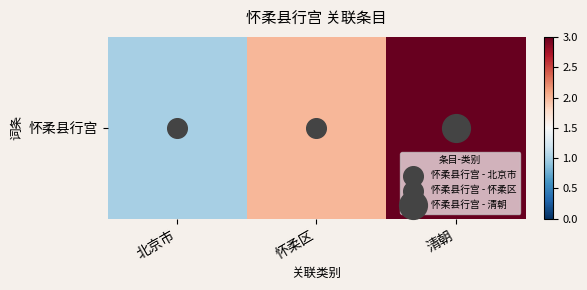

What is the sum of the values at 清朝 and 北京市?

4